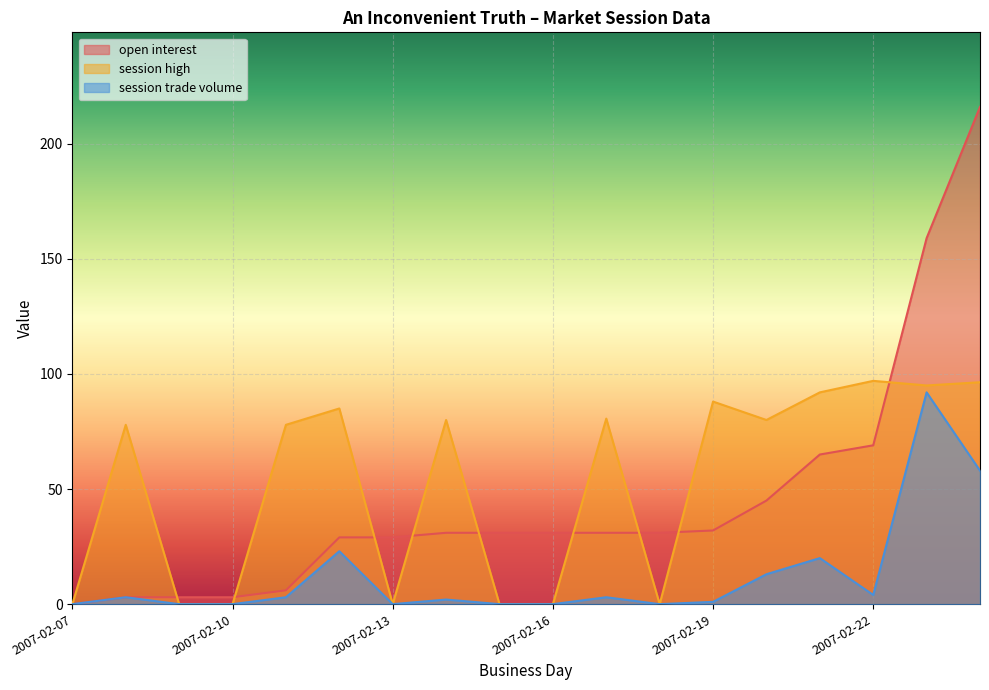

Which has a higher value, 2007-02-16 or 2007-02-20?

2007-02-20